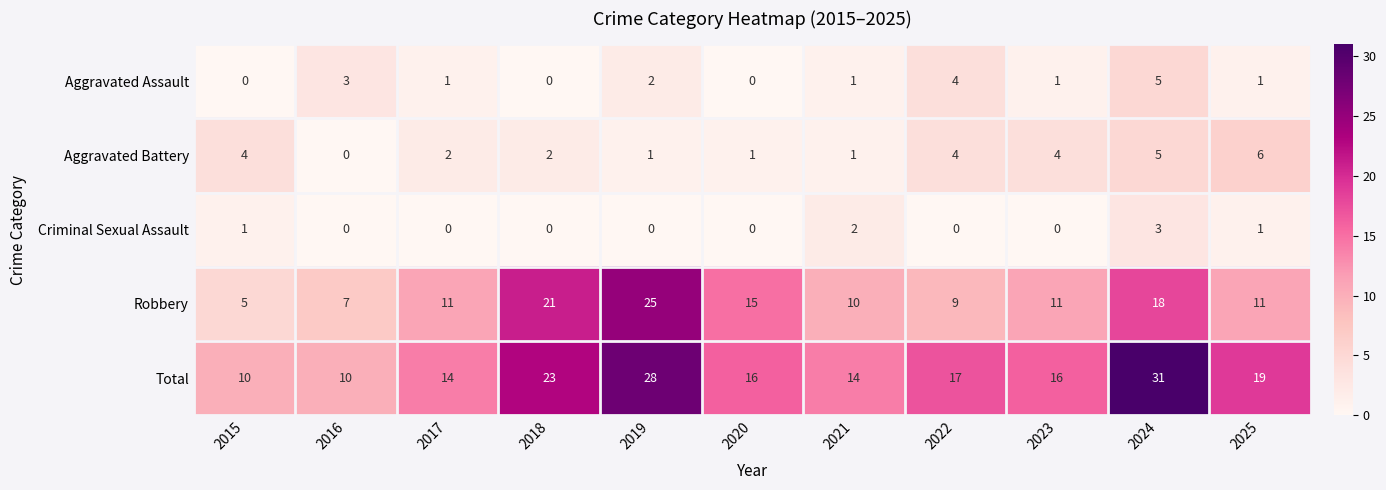

What is the difference between the maximum and second lowest values in the Criminal Sexual Assault series?

3